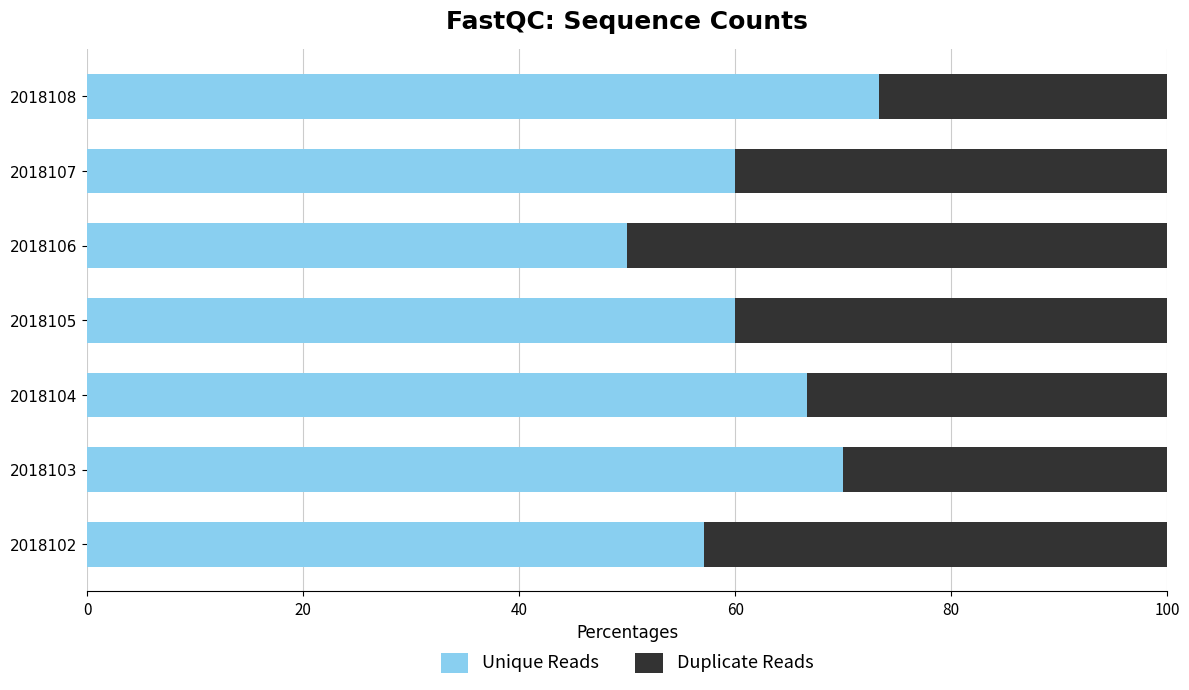

Count the number of data series in this chart.

3